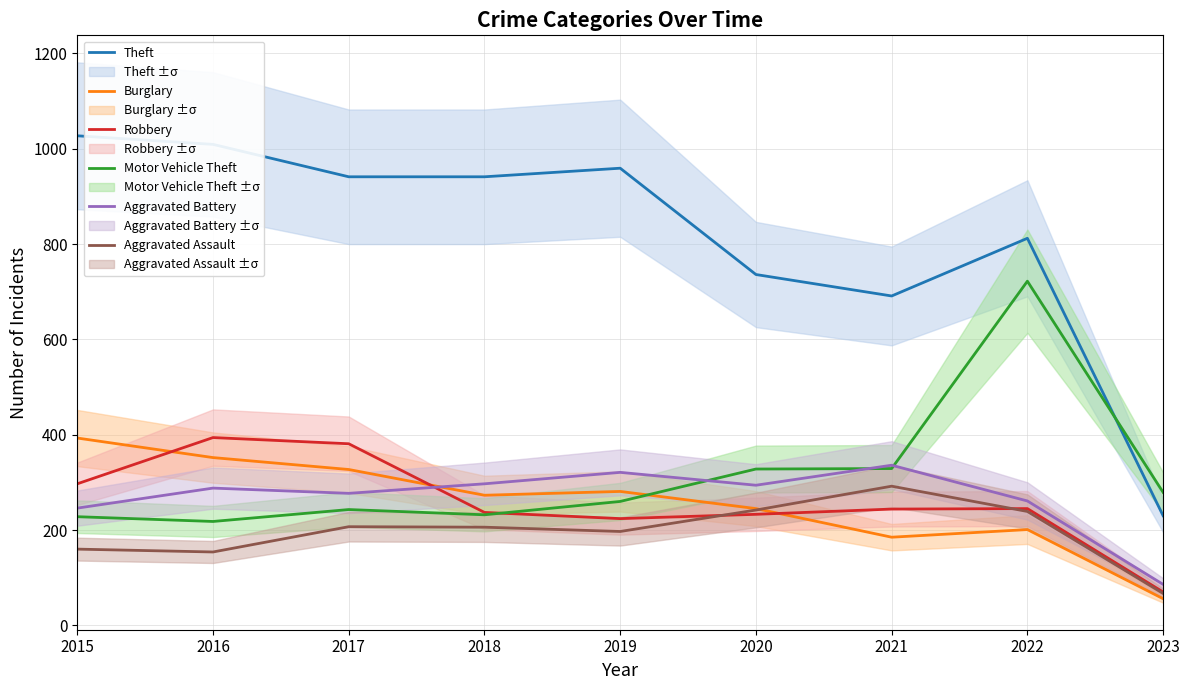

What is the value of the Motor Vehicle Theft point at the 6th from the left?

328